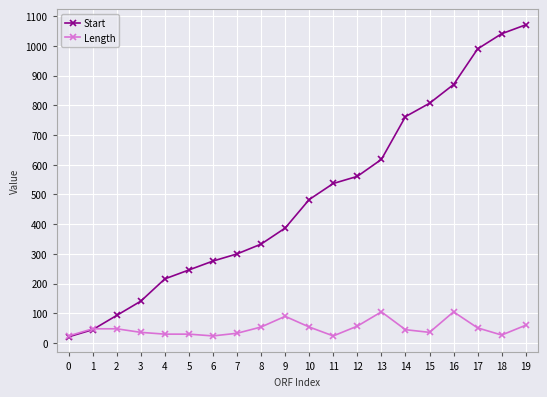

After their last crossing, which series has the higher values: Length or Start?

Start